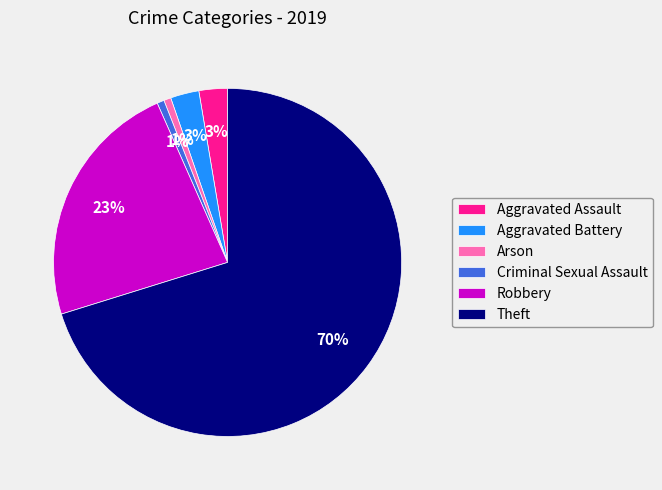

What percentage is the Aggravated Assault slice, to the nearest percent?

3%